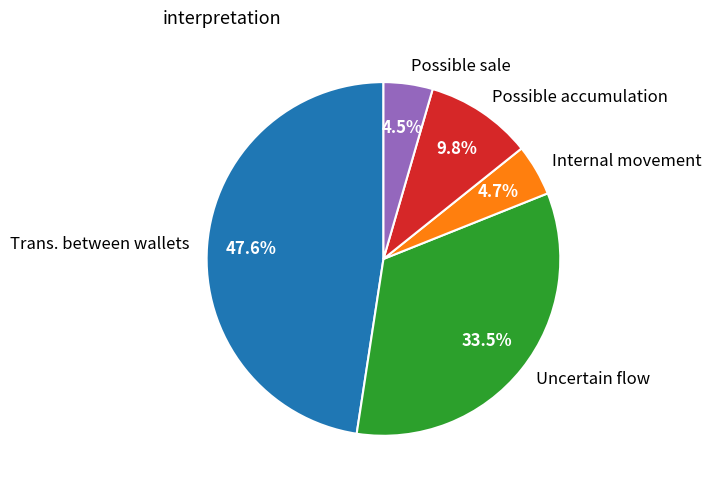

What percentage is NOT represented by Possible sale?

95.5%